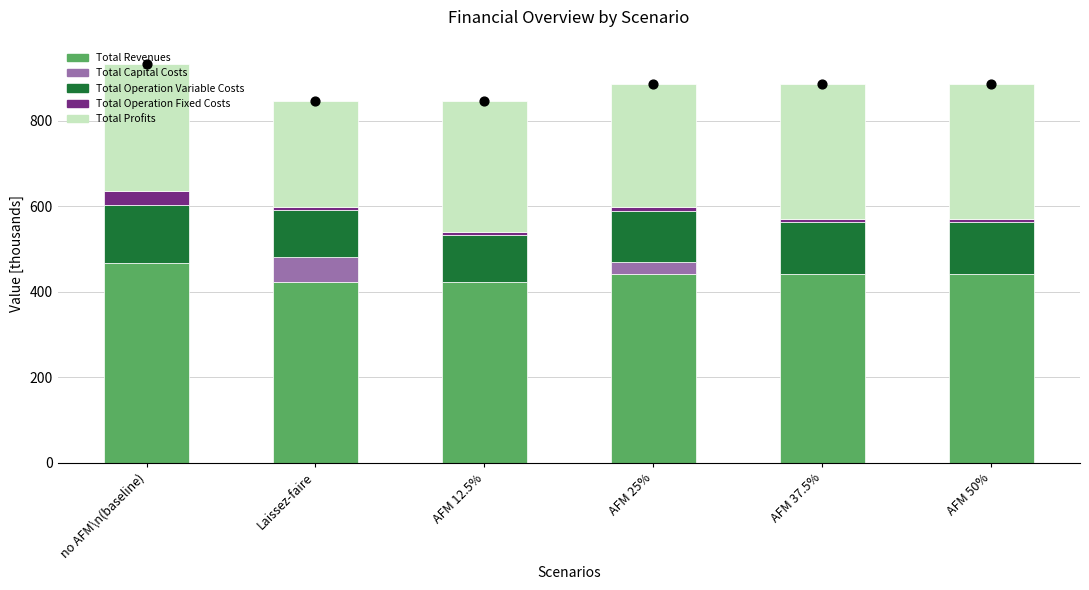

What are all the series names shown in the legend?

Total Revenues, Total Capital Costs, Total Operation Variable Costs, Total Operation Fixed Costs, Total Profits